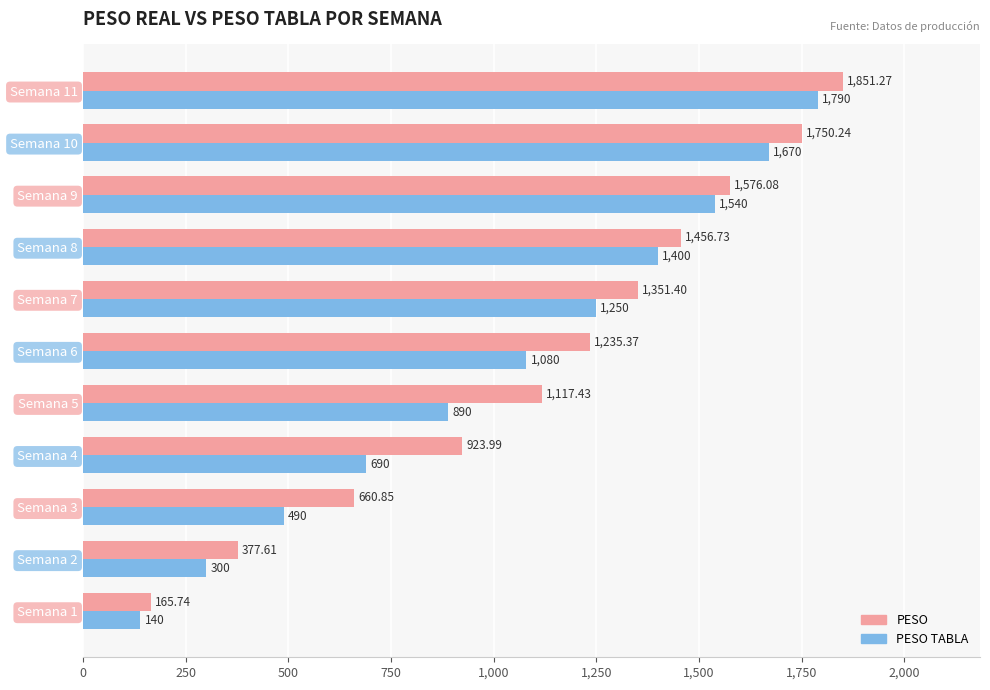

List the labels in order of PESO TABLA value, smallest first.

Semana 1, Semana 2, Semana 3, Semana 4, Semana 5, Semana 6, Semana 7, Semana 8, Semana 9, Semana 10, Semana 11